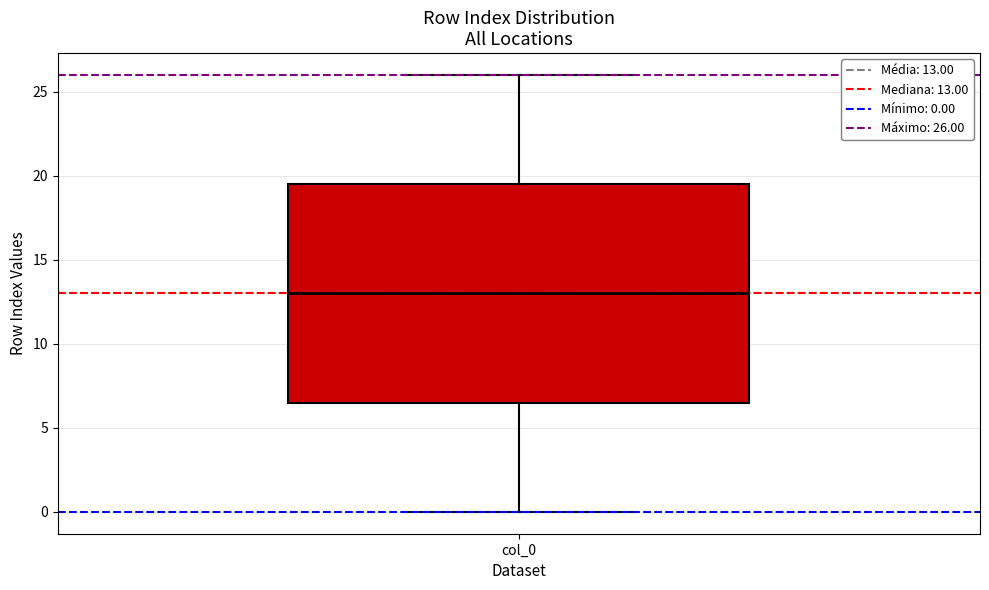

Transcribe this box plot: give where the median line is, the range the box spans, and where the two whiskers end, as read against the y-axis. The values are not printed on the chart, so give them approximately, as read against the axis.

median 13.0, box 6.5 to 19.5, whiskers 0.0 to 26.0